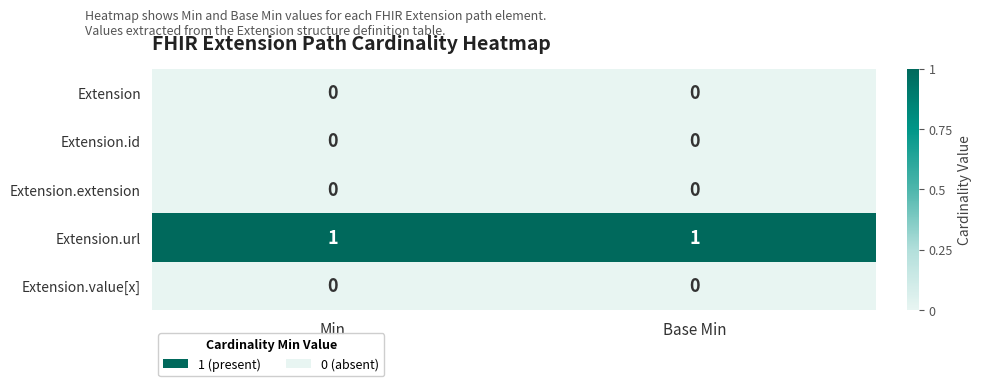

The Extension.url series shows 0 at Base Min. True or false?

False